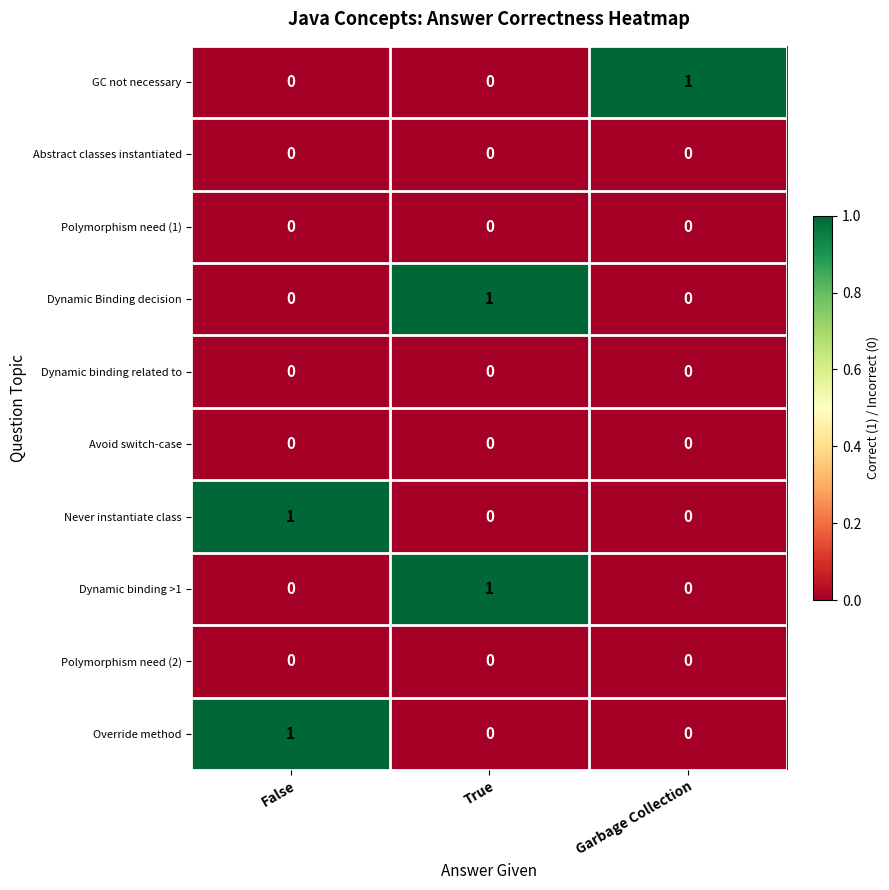

At how many categories does at least one series exceed 0?

3